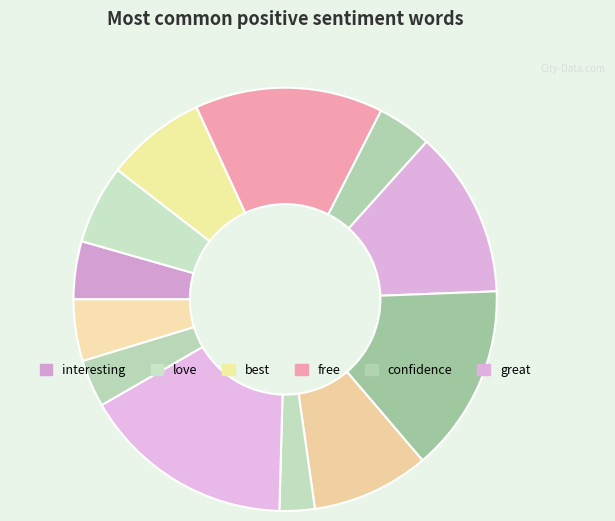

Count the number of slices in the pie.

12